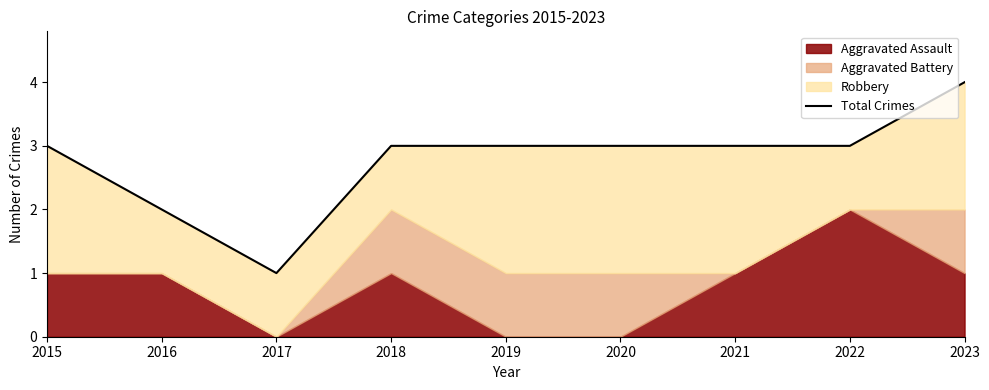

The value at 2022 is 3. True or false?

True